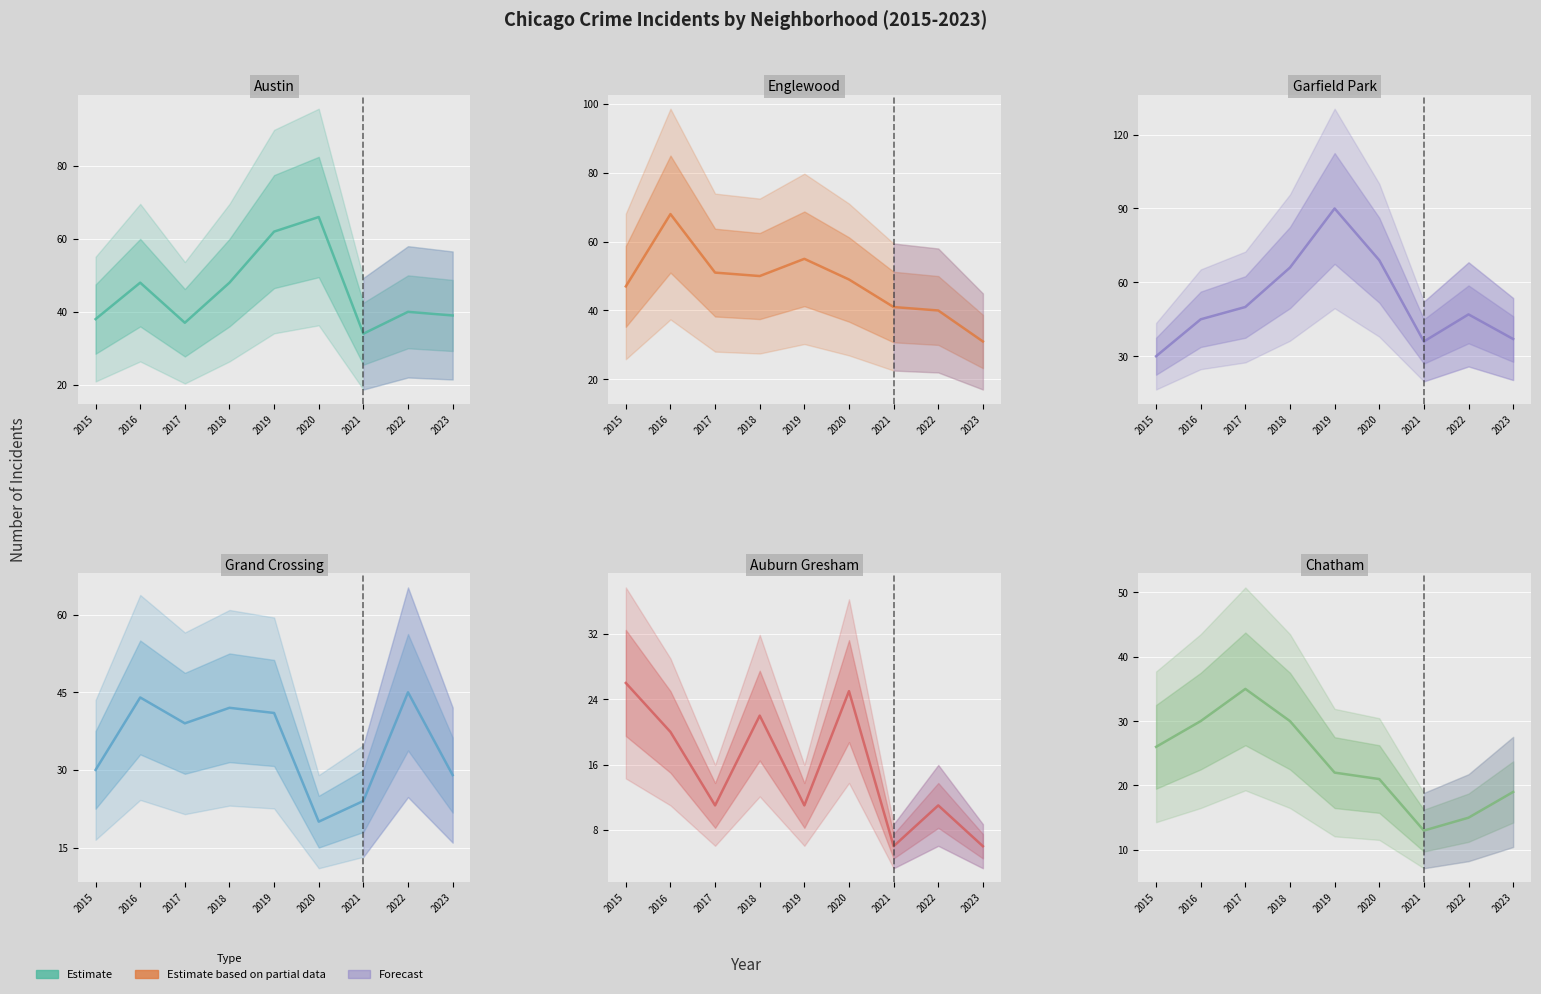

How many lines are shown in the chart?

6